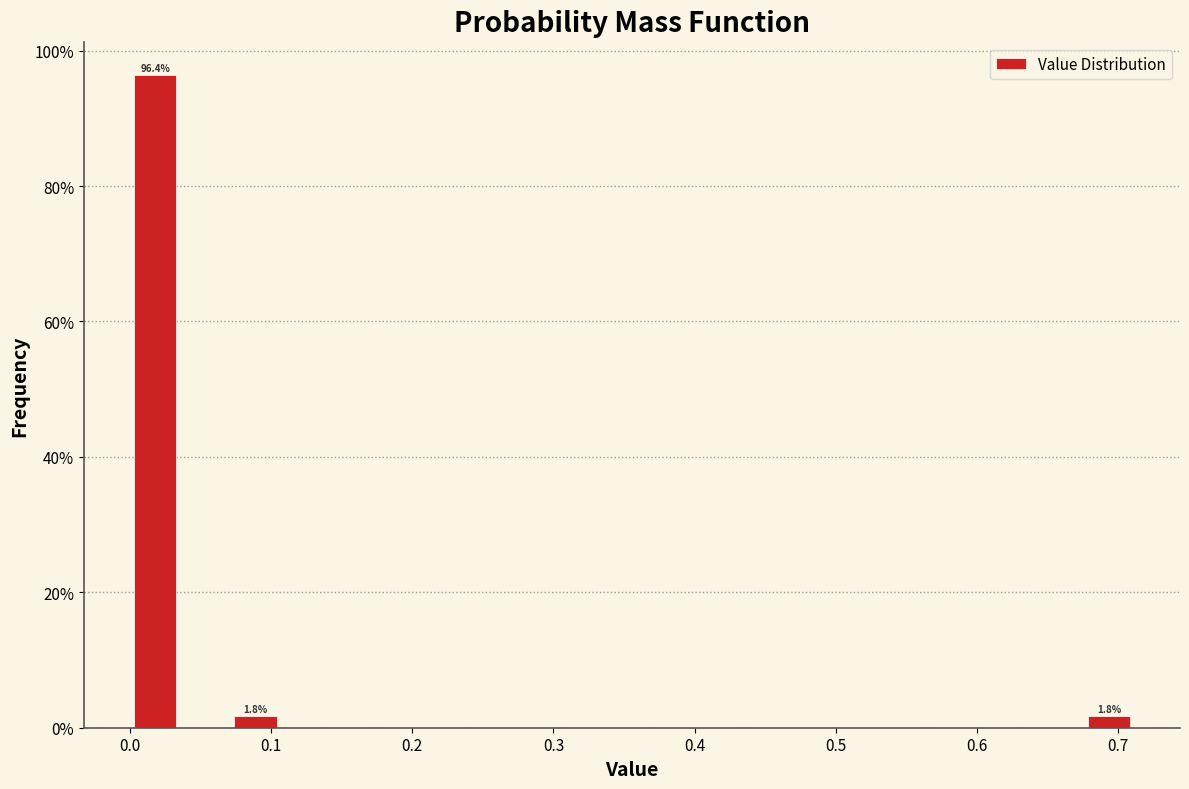

Read against the x-axis, roughly where is the centre of the tallest bar?

0.02